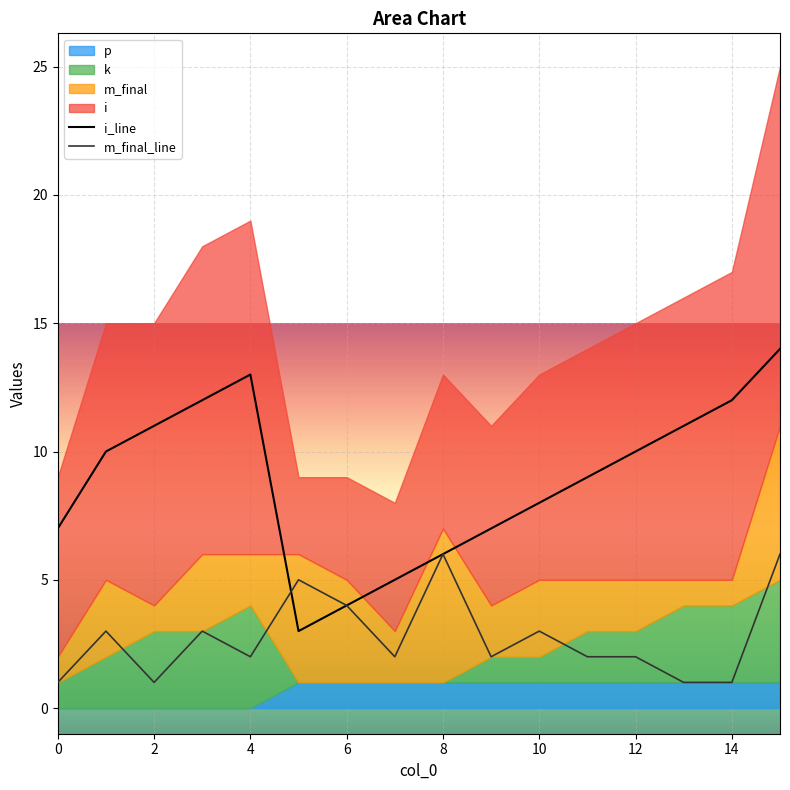

The value of i_line at 14 is 5. True or false?

False